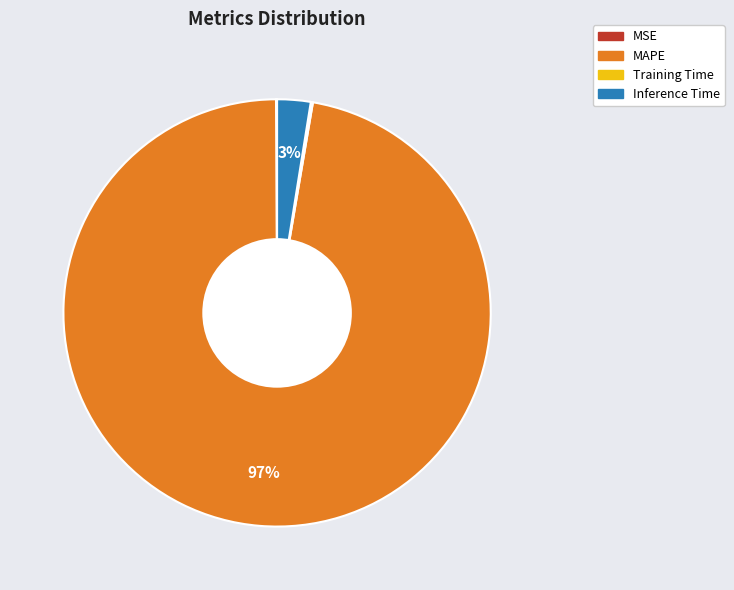

What percentage is the Inference Time slice, to the nearest percent?

3%